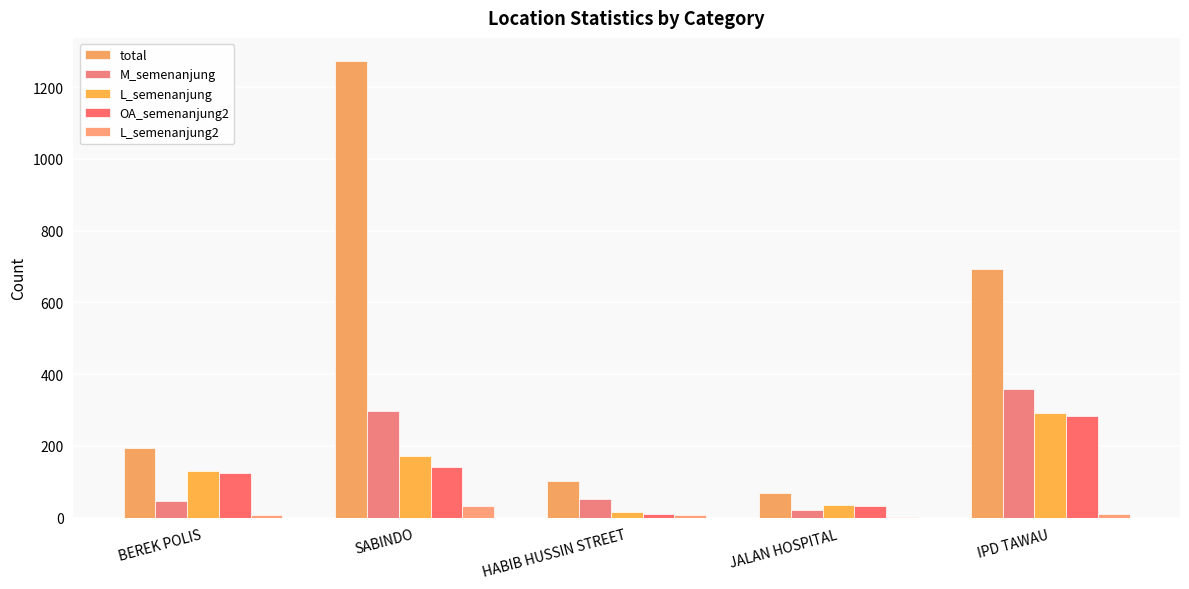

Which category has the highest value across all series?

SABINDO